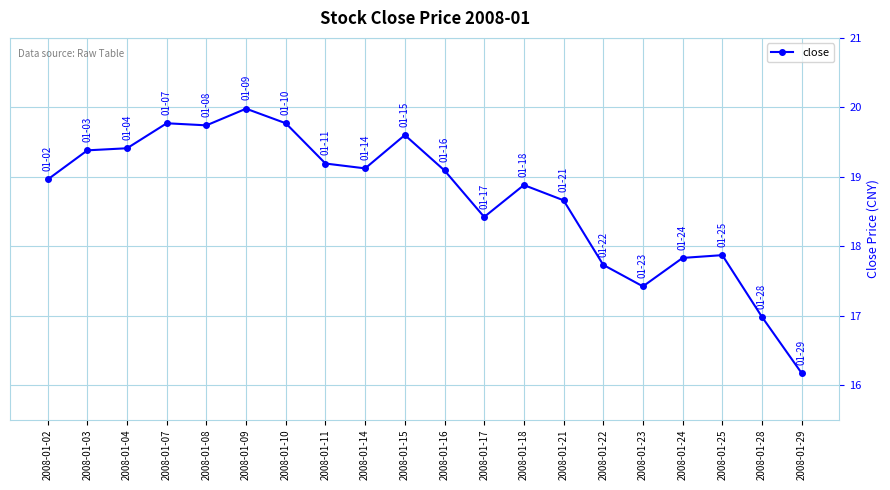

What is the approximate value at 2008-01-04?

19.4